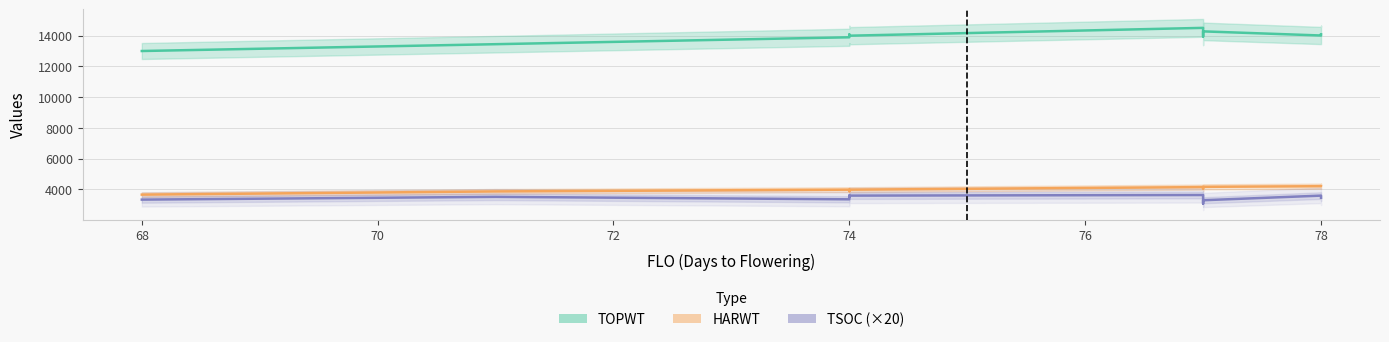

How many distinct data groups are displayed?

3